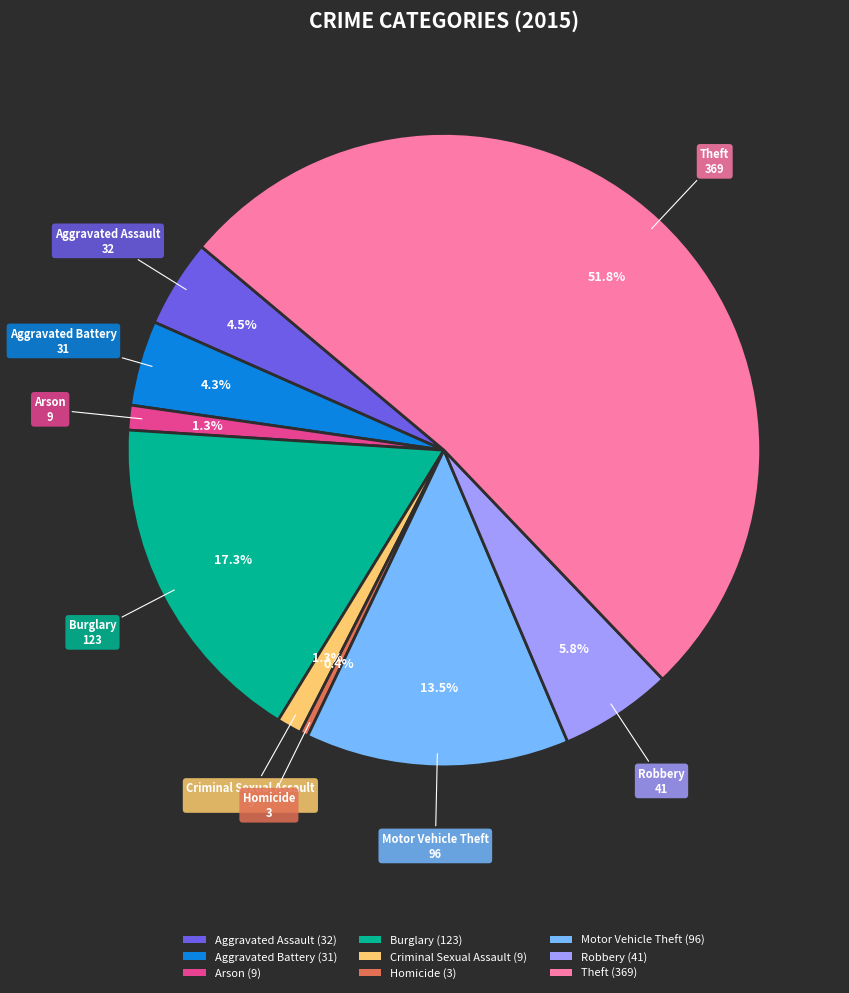

Which category has the smallest portion of the pie?

Homicide